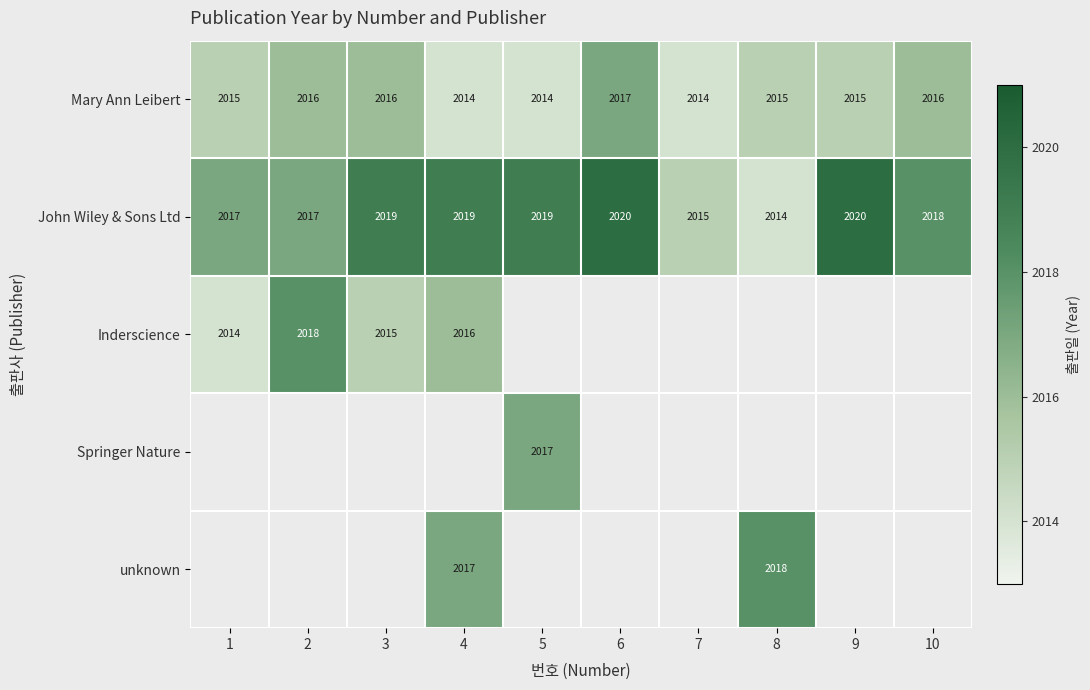

Count the Mary Ann Leibert values in the range 2014 to 2016.

9